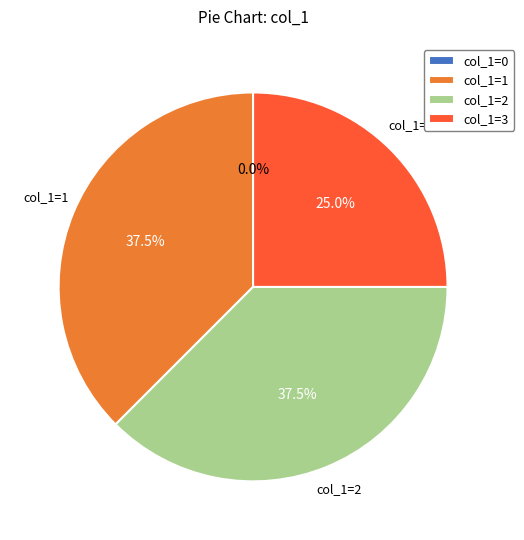

Is it true that 2 is 17% of the pie?

False